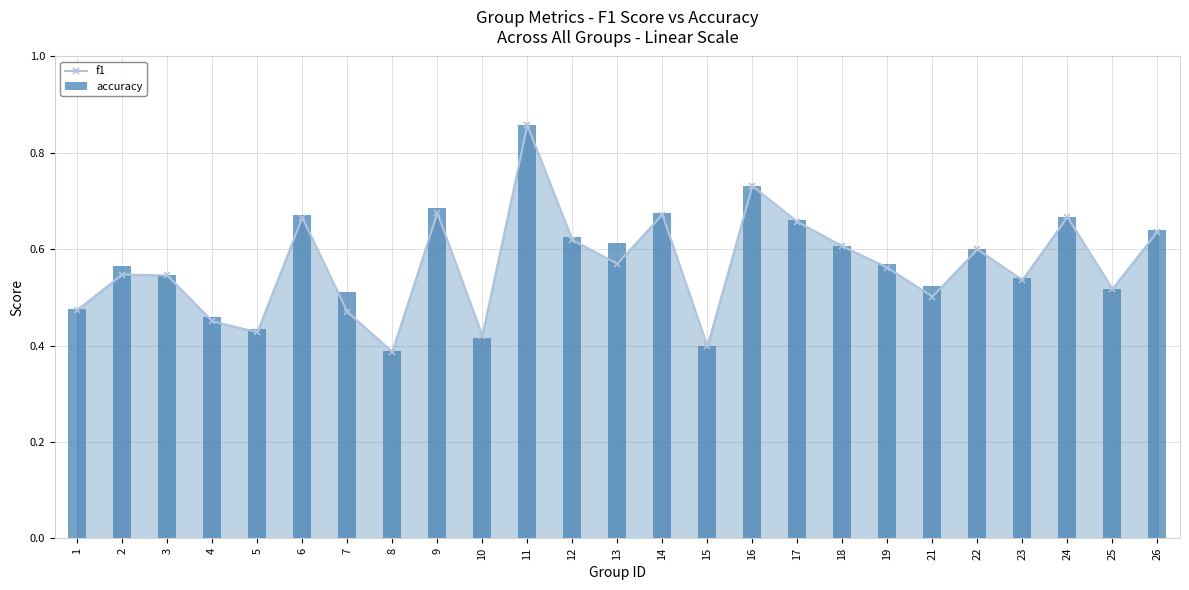

How many f1 values are between 0 and 1?

25